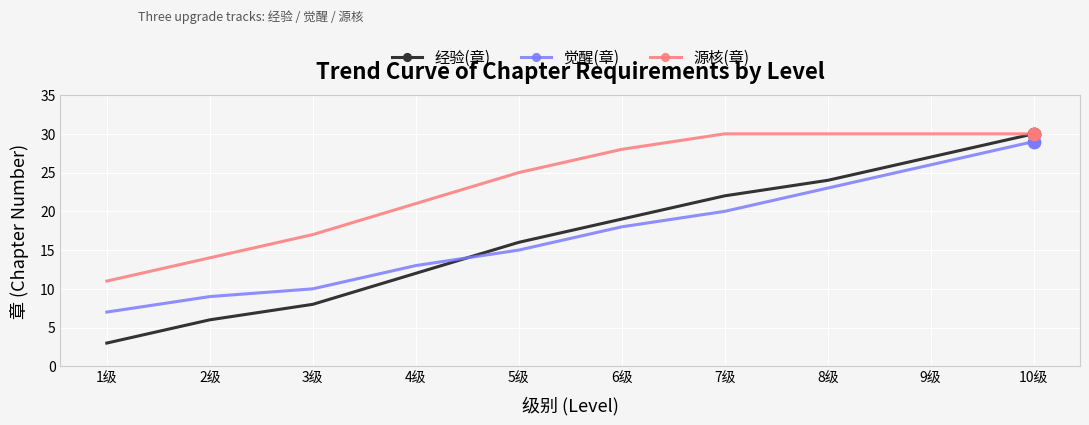

Which series has the largest total across all categories?

源核(章)